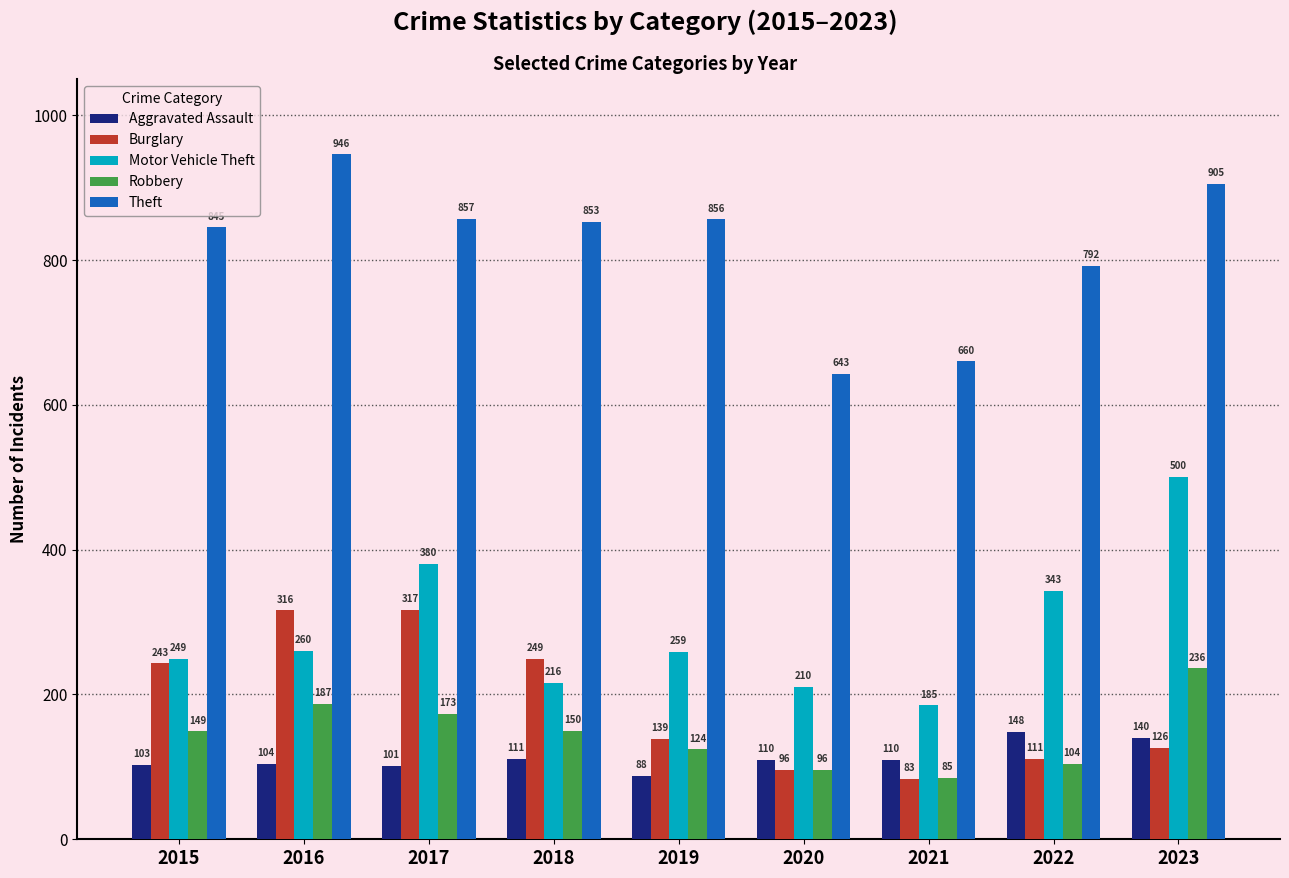

Which series changed the most between 2020 and 2023?

Motor Vehicle Theft